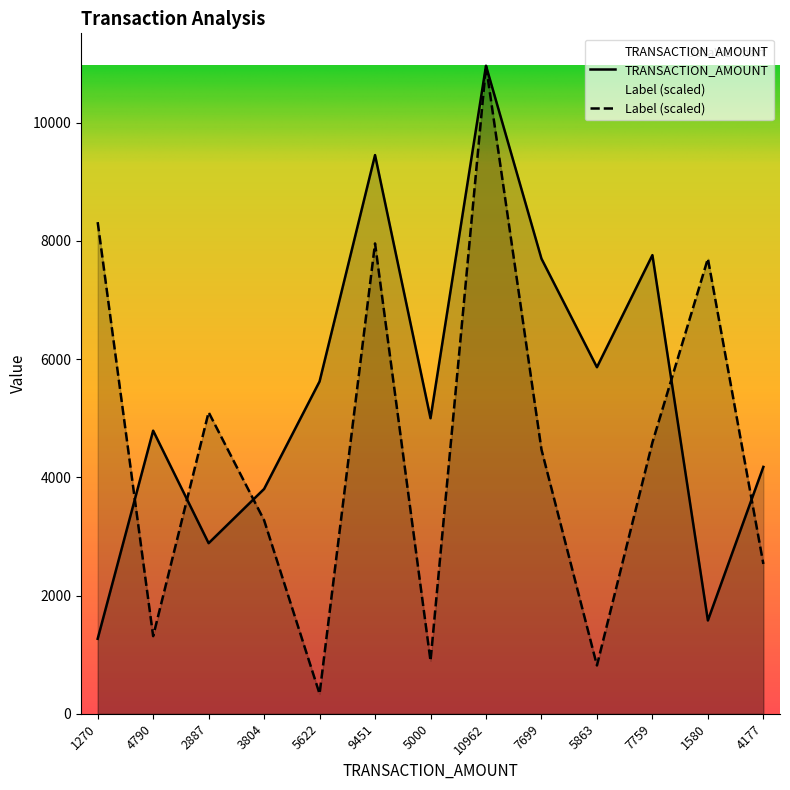

What is the value of the TRANSACTION_AMOUNT point at the 11th from the left?

7759.0